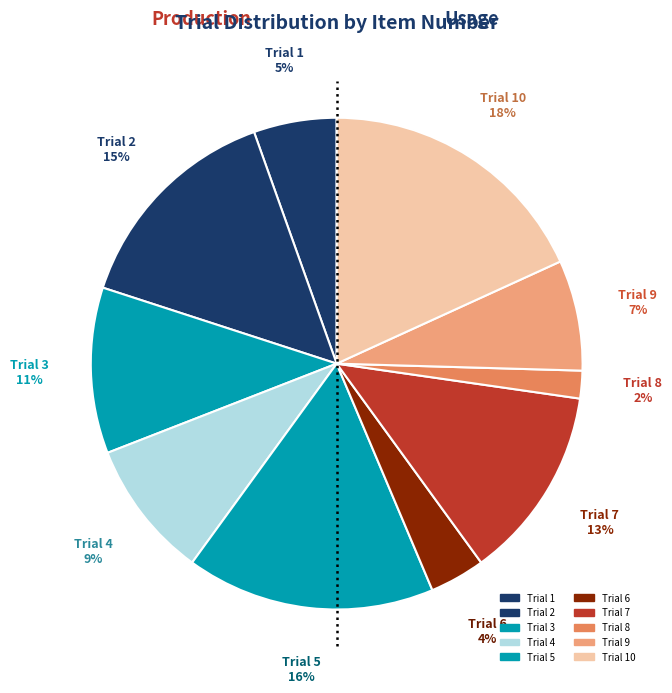

Does any single category account for the majority?

No